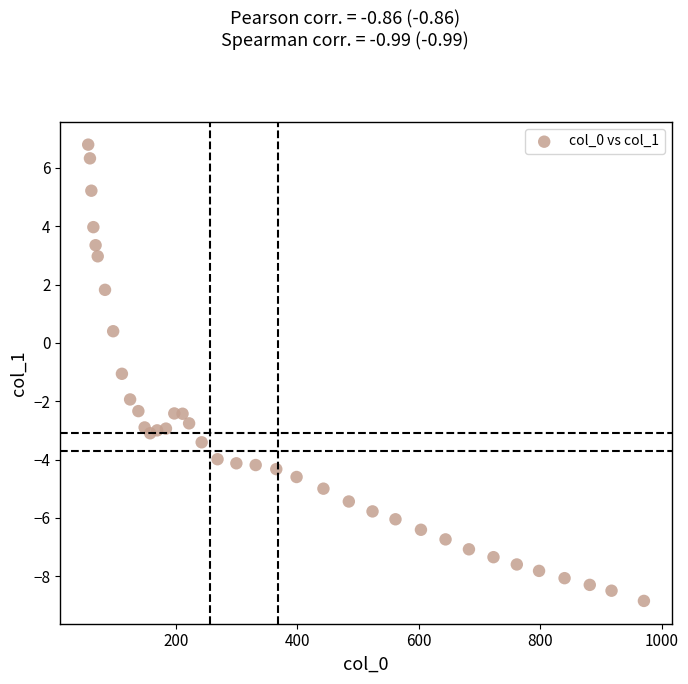

What is the range of X values (max minus min)?

914.7